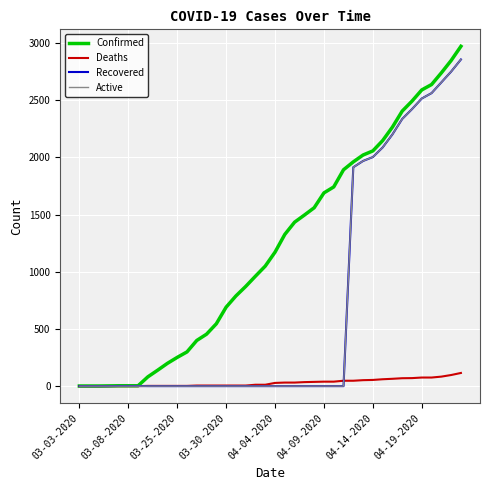

What is the difference between the second highest and second lowest values in the Recovered series?

2749